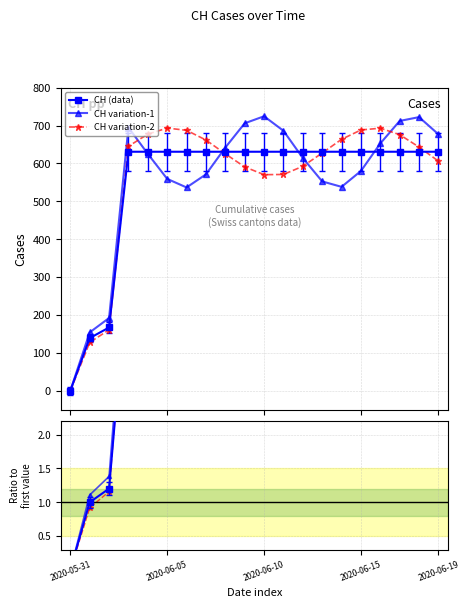

What is the value of the CH variation-2 point at the 11th from the left?

570.4